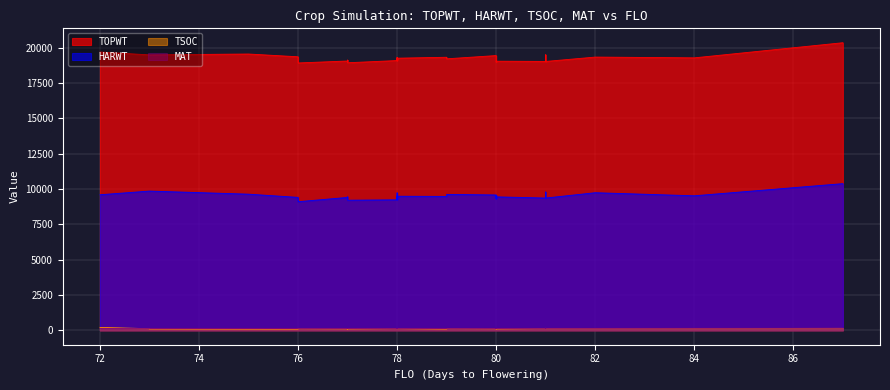

Which category has the lowest value across all series?

76